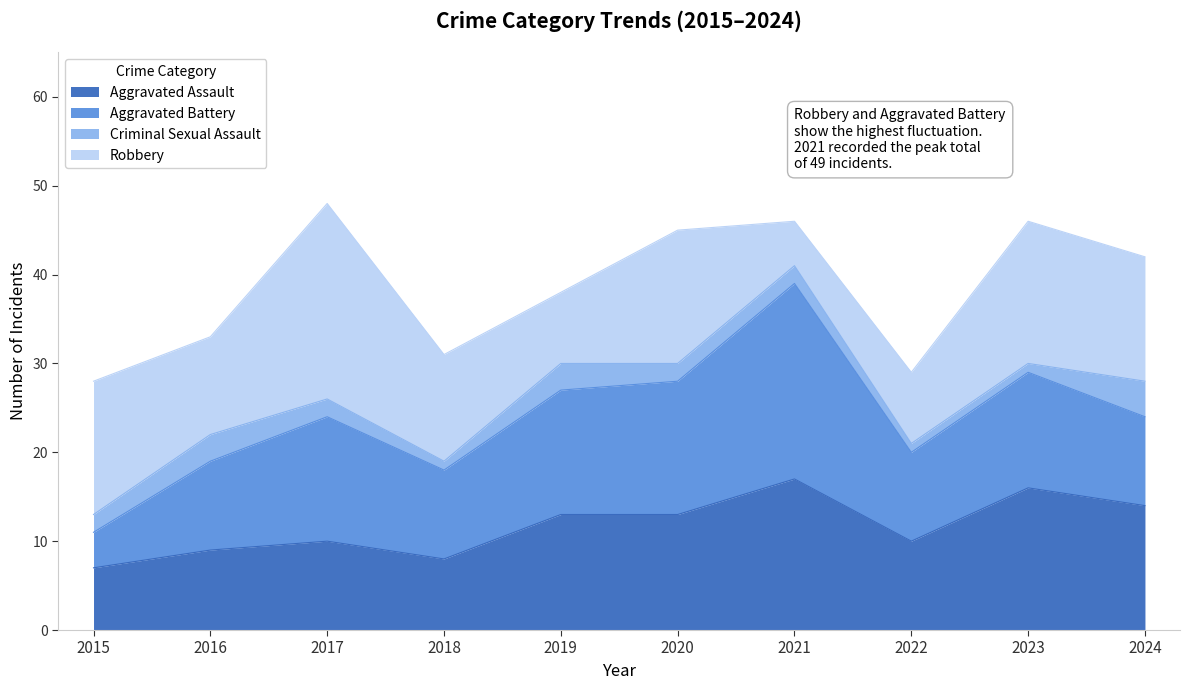

What is the value of the Robbery point at the 3rd from the left?

22